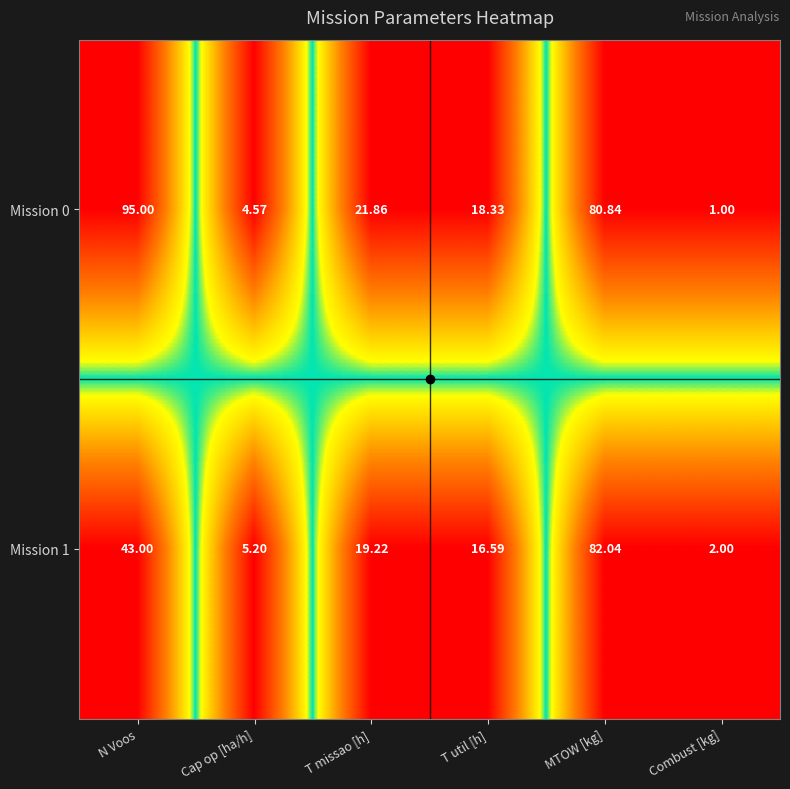

Where does the Mission 1 series first go above 19?

N Voos